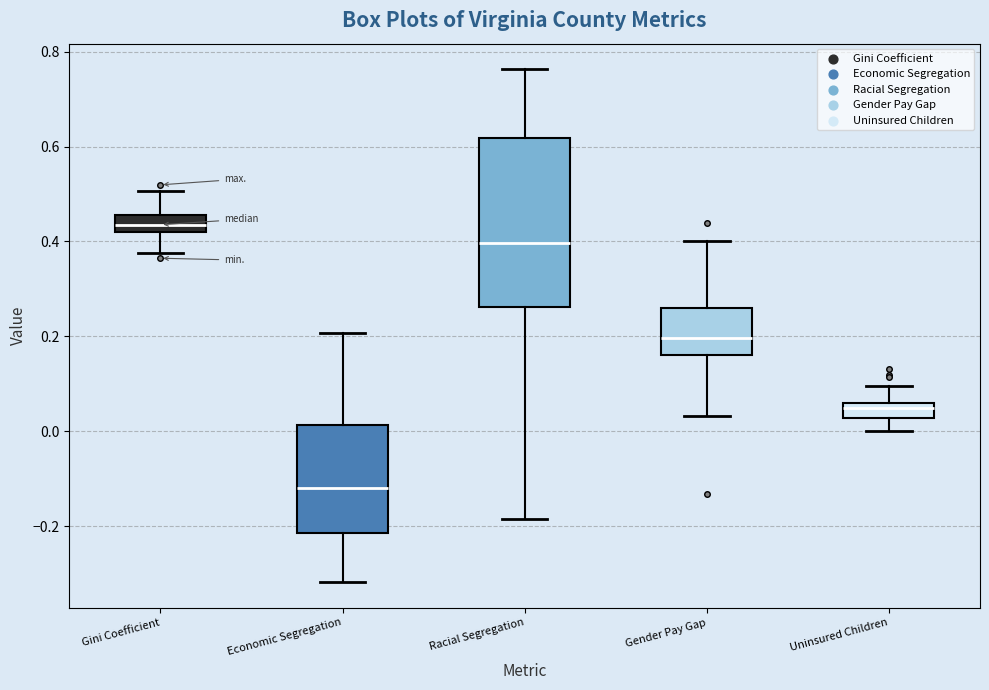

Reading left to right, read every box against the y-axis: the position of its median line, the range the box covers, and the ends of its whiskers. The values are not printed on the chart, so give them approximately, as read against the axis.

Gini Coefficient: median 0.44, box 0.42 to 0.46, whiskers 0.38 to 0.50
Economic Segregation: median -0.12, box -0.22 to 0.02, whiskers -0.32 to 0.20
Racial Segregation: median 0.40, box 0.26 to 0.62, whiskers -0.18 to 0.76
Gender Pay Gap: median 0.20, box 0.16 to 0.26, whiskers 0.04 to 0.40
Uninsured Children: median 0.04, box 0.02 to 0.06, whiskers 0.00 to 0.10